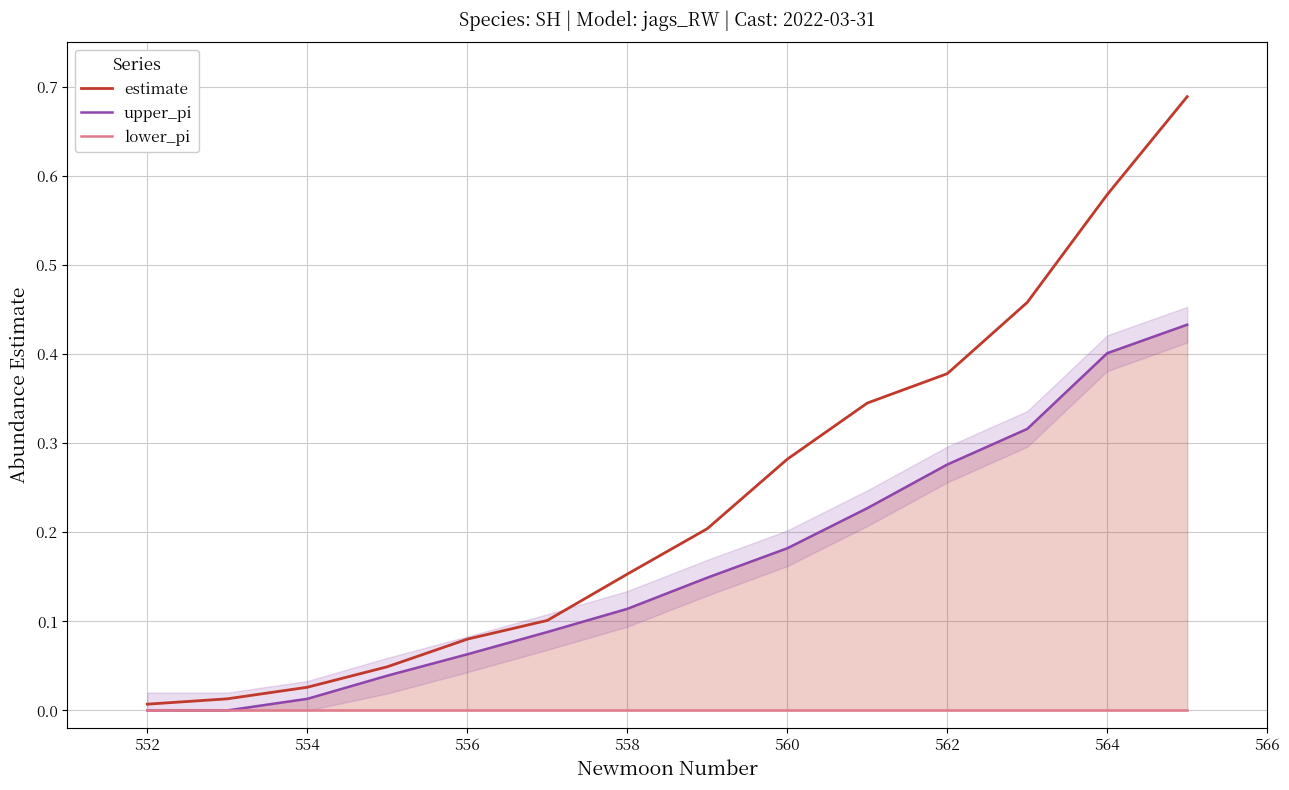

What is the highest value of the upper_pi series?

0.4